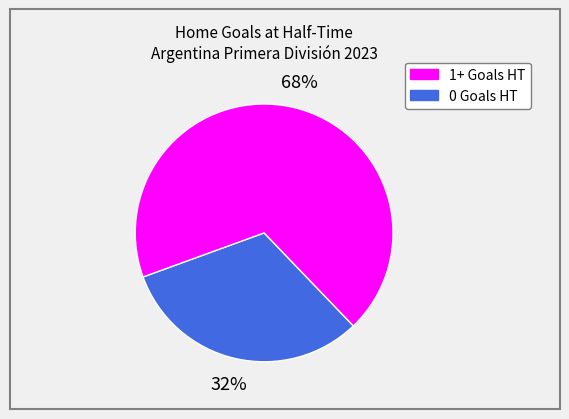

To the nearest percent, what is the average slice percentage?

50%